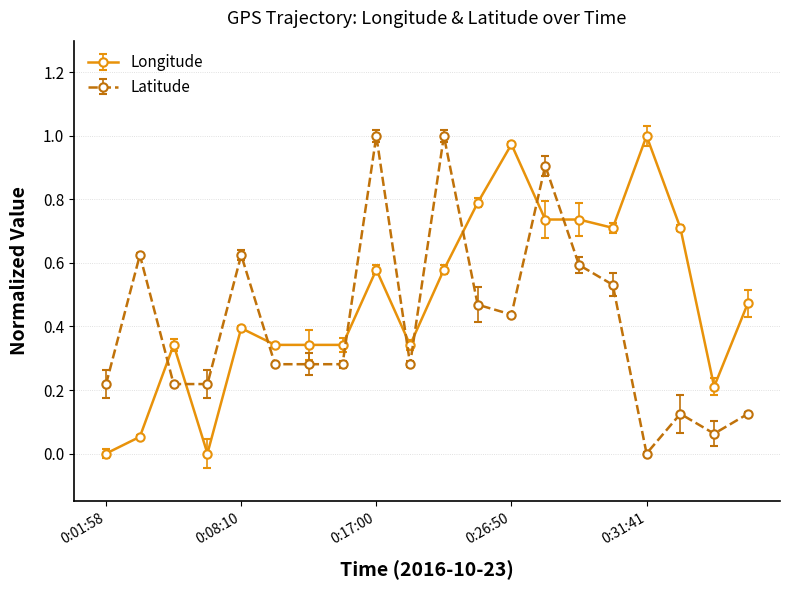

Which series has the largest total across all categories?

Longitude